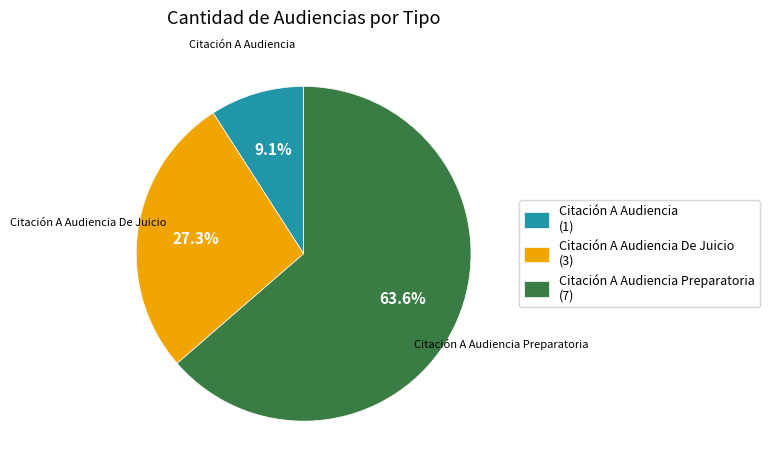

Which has a higher value, Citación A Audiencia Preparatoria (7) or Citación A Audiencia De Juicio (3)?

Citación A Audiencia Preparatoria (7)